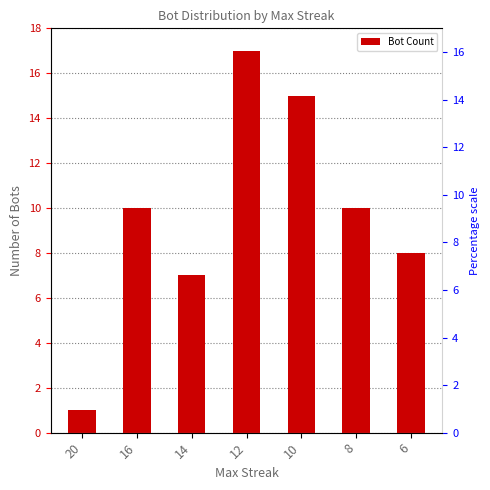

Is it true that the value at 8 is 10?

True